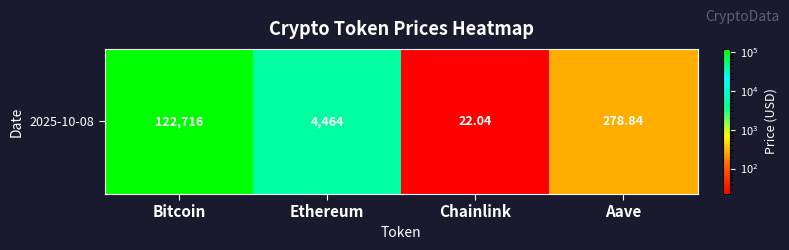

Which has a higher value, Bitcoin or Aave?

Bitcoin